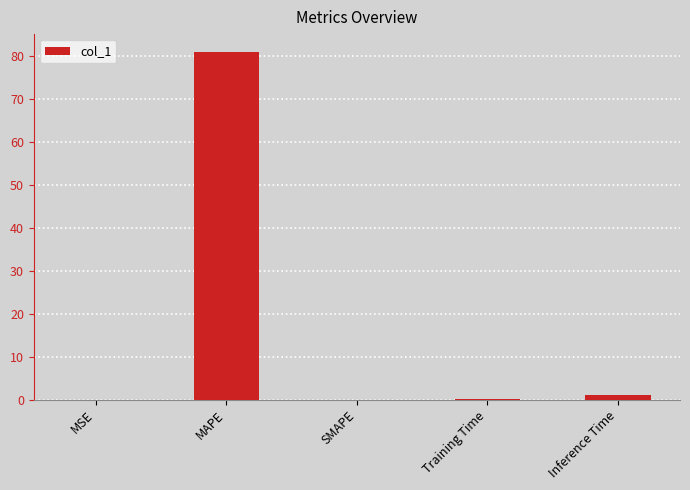

Which category has the highest value across all series?

MAPE